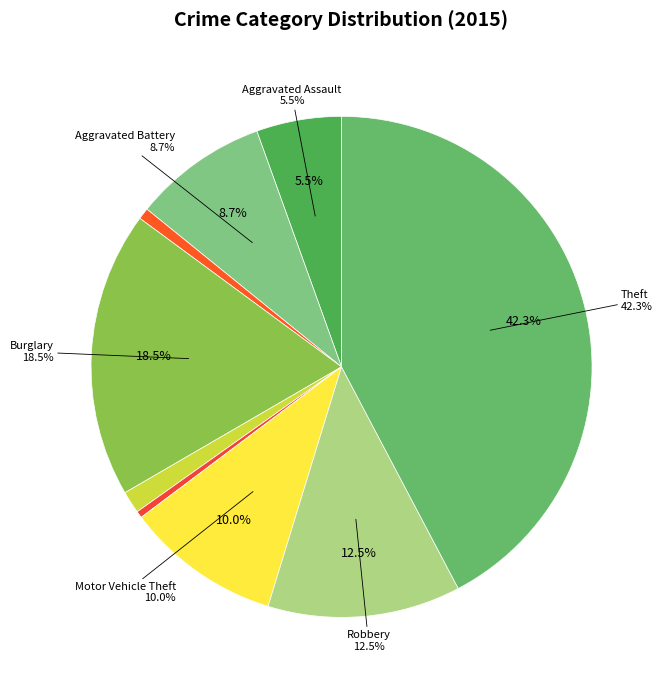

What percentage is NOT represented by Aggravated Battery?

91.3%